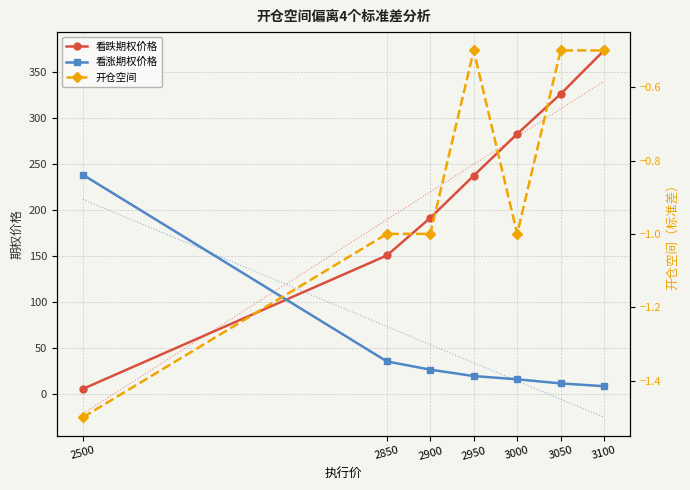

At which category does 开仓空间 reach its first local valley?

3000